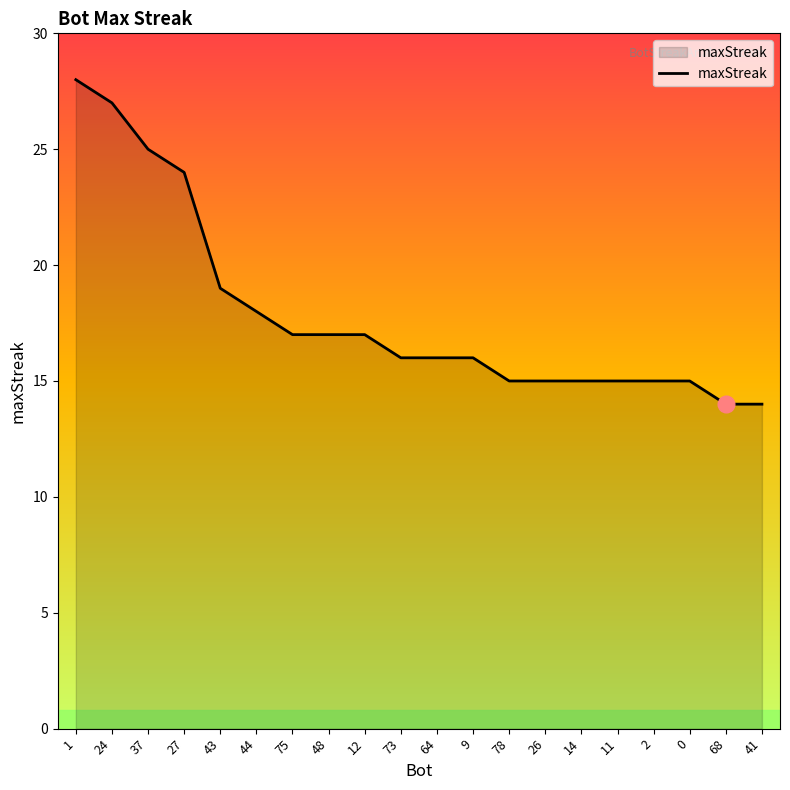

What position from the left is 48?

8